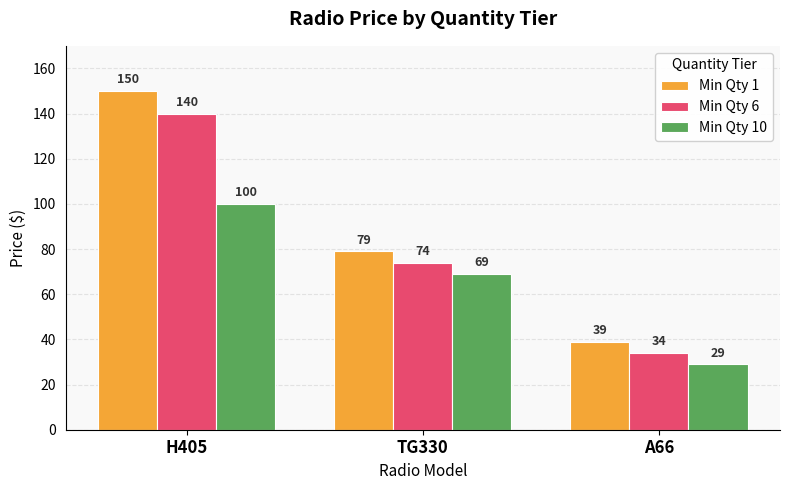

Rank the series by their average value, from highest to lowest.

Min Qty 1, Min Qty 6, Min Qty 10